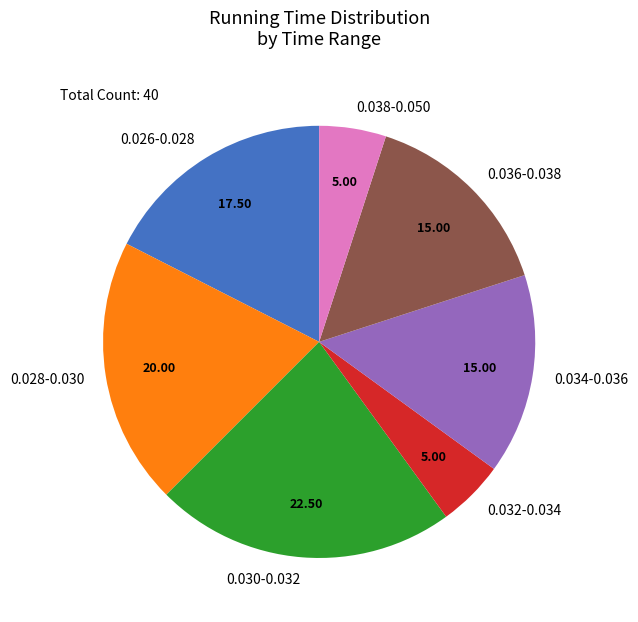

Which category has the biggest portion of the pie?

0.030-0.032